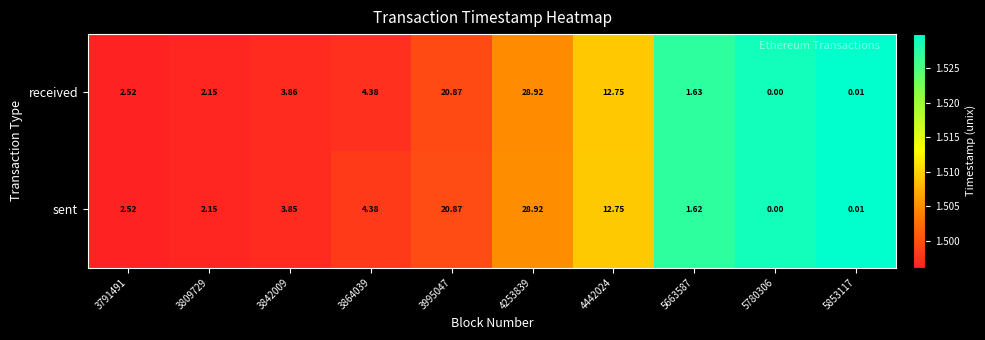

Which series changed the most between 3842009 and 4442024?

sent